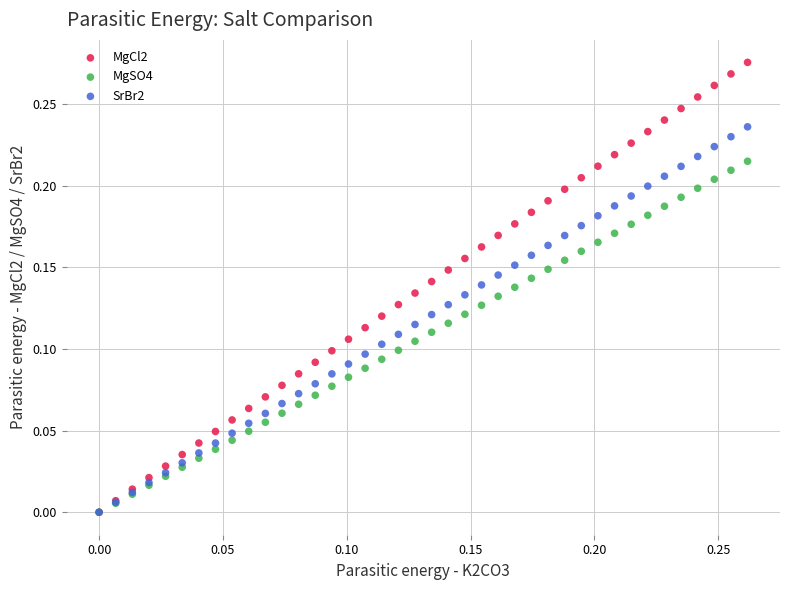

Which series contains the highest Y value?

MgCl2